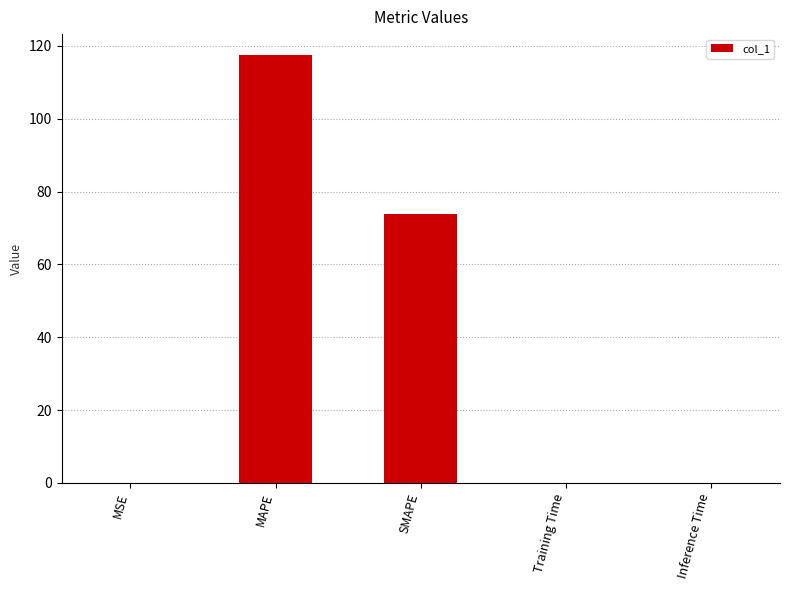

What is the greatest value displayed?

117.4